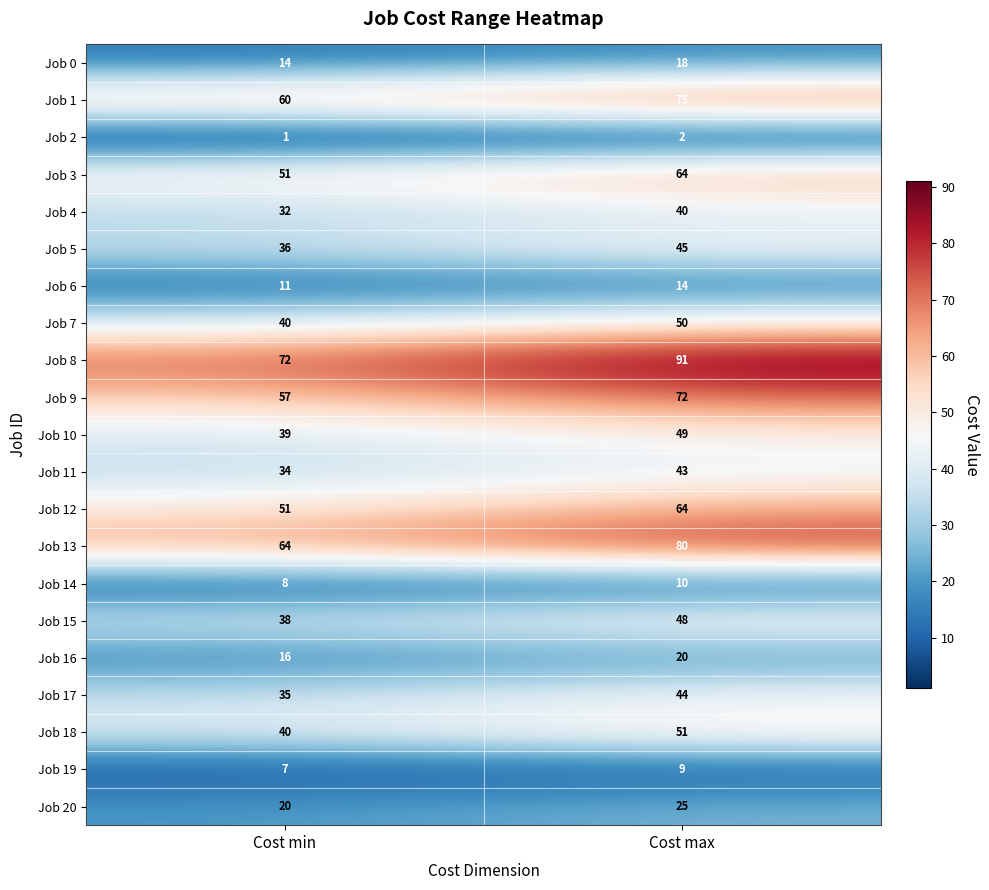

What is the sum of the Job 20 values at Cost max and Cost min?

45